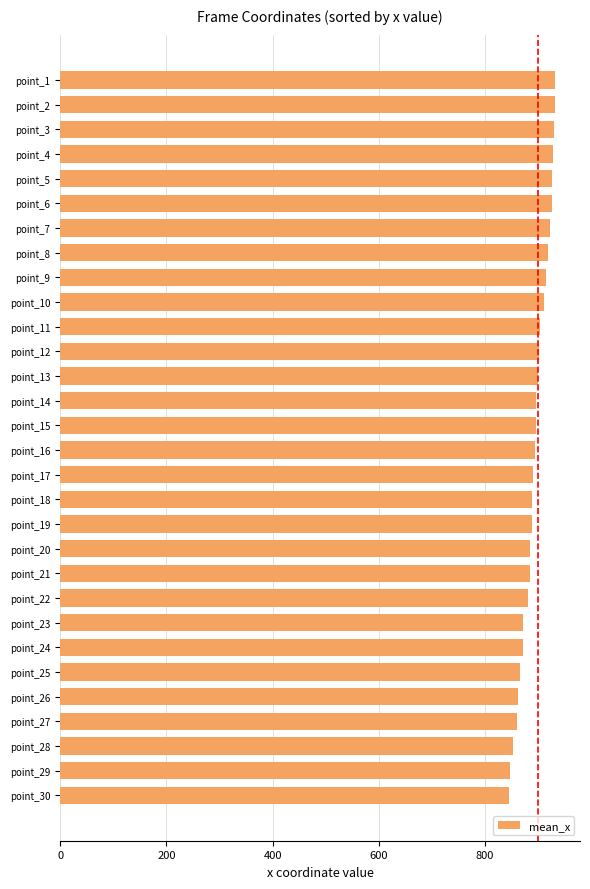

What is the maximum value shown in the chart?

932